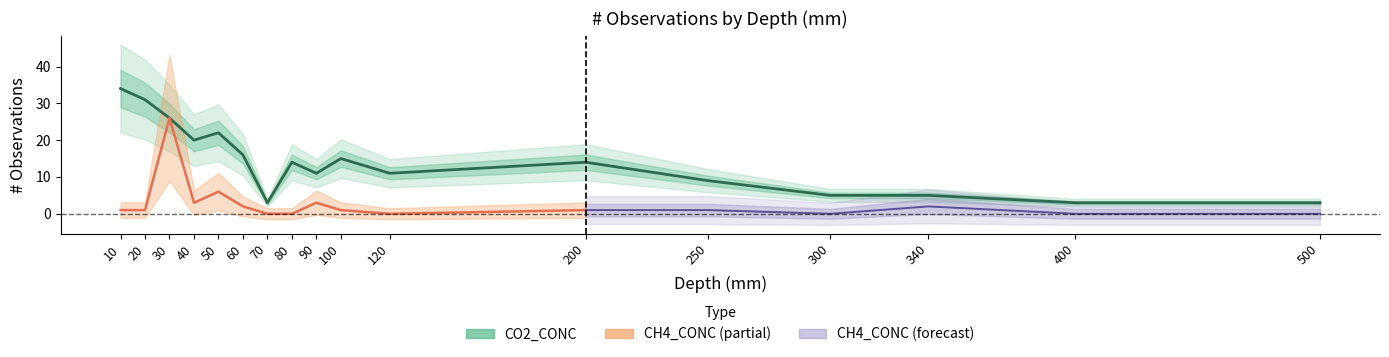

Reading left to right, transcribe all the data shown in this chart.

34	31	26	20	22	16	3	14	11	15	11	14	9	5	5	3	3